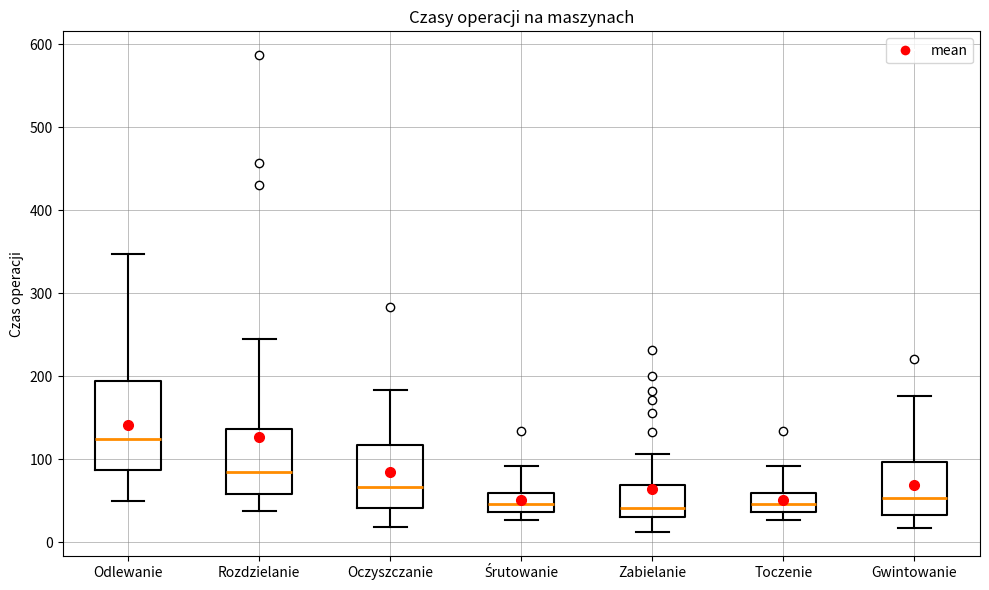

Reading left to right, read every box against the y-axis: the position of its median line, the range the box covers, and the ends of its whiskers. The values are not printed on the chart, so give them approximately, as read against the axis.

Odlewanie: median 120, box 90 to 190, whiskers 50 to 350
Rozdzielanie: median 90, box 60 to 140, whiskers 40 to 250
Oczyszczanie: median 70, box 40 to 120, whiskers 20 to 180
Śrutowanie: median 50, box 40 to 60, whiskers 30 to 90
Zabielanie: median 40, box 30 to 70, whiskers 10 to 110
Toczenie: median 50, box 40 to 60, whiskers 30 to 90
Gwintowanie: median 50, box 30 to 100, whiskers 20 to 180